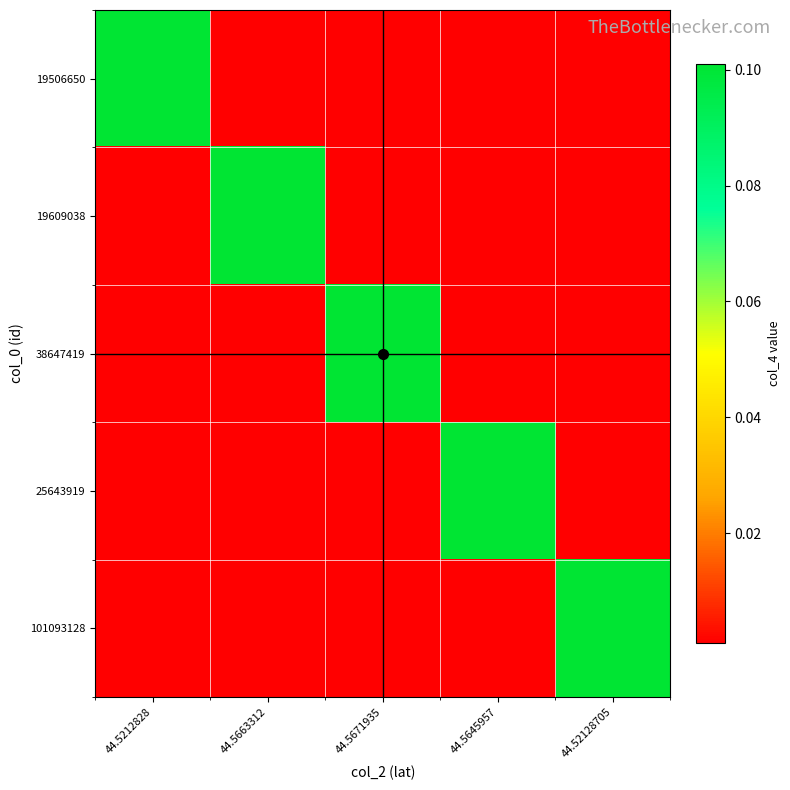

What is the greatest value displayed?

0.1